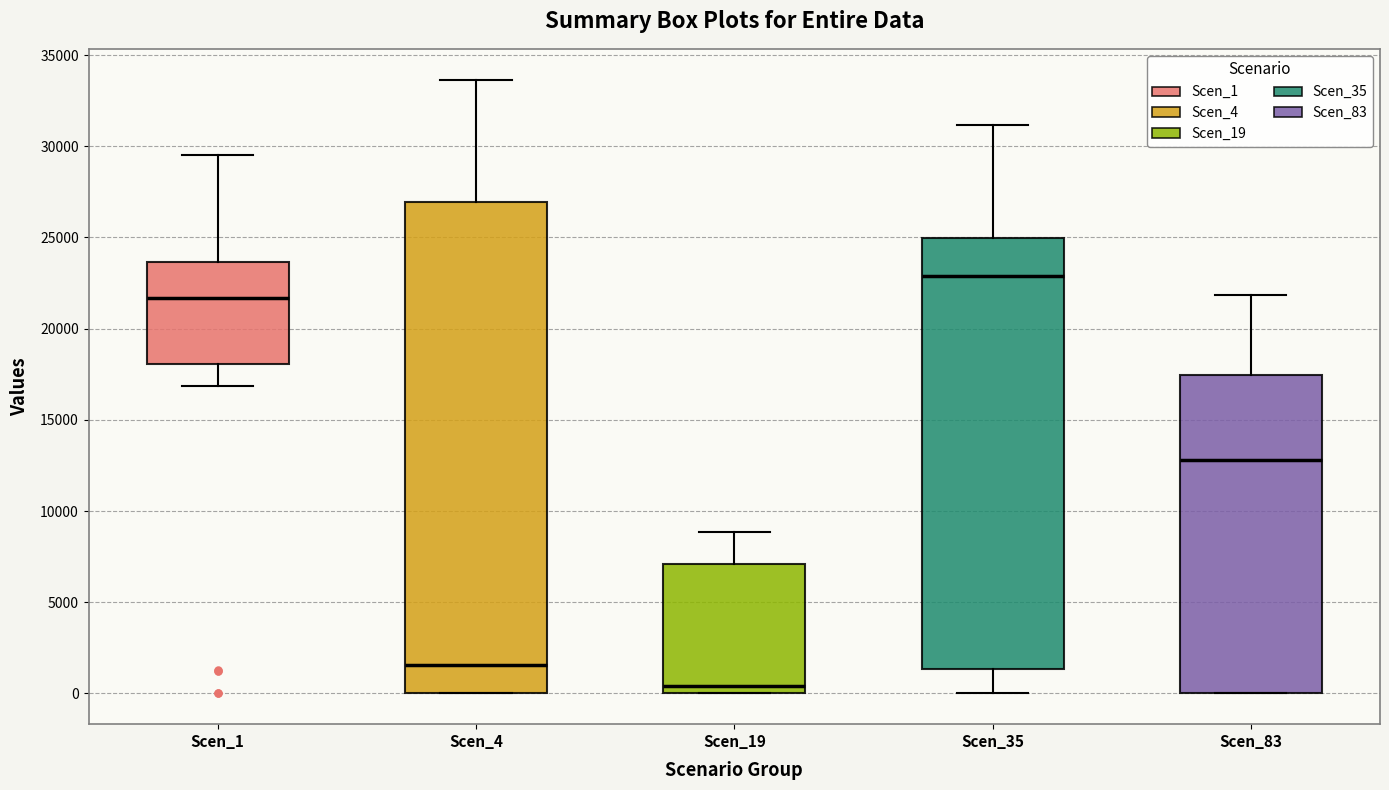

Reading left to right, transcribe this box plot: for each box, give where its median line is, the range the box spans, and where its two whiskers end, as read against the y-axis. The values are not printed on the chart, so give them approximately, as read against the axis.

Scen_1: median 21500, box 18000 to 23500, whiskers 17000 to 29500
Scen_4: median 1500, box 0 to 27000, whiskers 0 to 33500
Scen_19: median 500, box 0 to 7000, whiskers 0 to 9000
Scen_35: median 23000, box 1500 to 25000, whiskers 0 to 31000
Scen_83: median 13000, box 0 to 17500, whiskers 0 to 22000